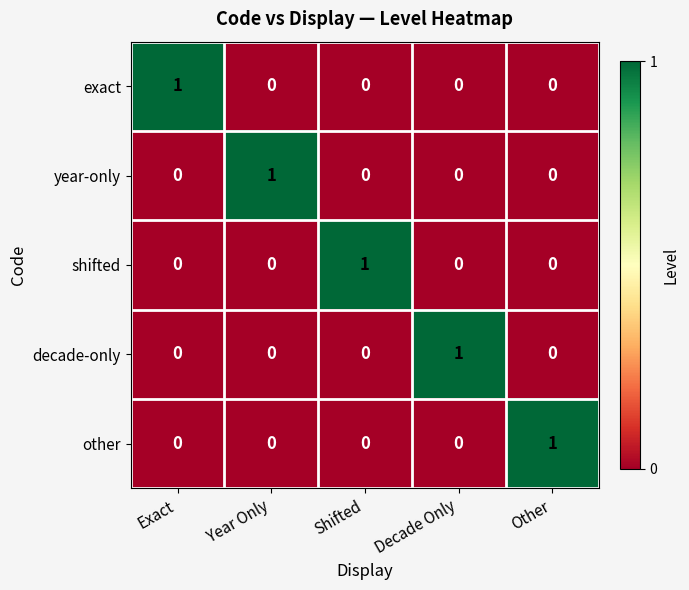

Reading left to right, what are all the values shown in this chart?

exact: Exact=1	Year Only=0	Shifted=0	Decade Only=0	Other=0
year-only: Exact=0	Year Only=1	Shifted=0	Decade Only=0	Other=0
shifted: Exact=0	Year Only=0	Shifted=1	Decade Only=0	Other=0
decade-only: Exact=0	Year Only=0	Shifted=0	Decade Only=1	Other=0
other: Exact=0	Year Only=0	Shifted=0	Decade Only=0	Other=1